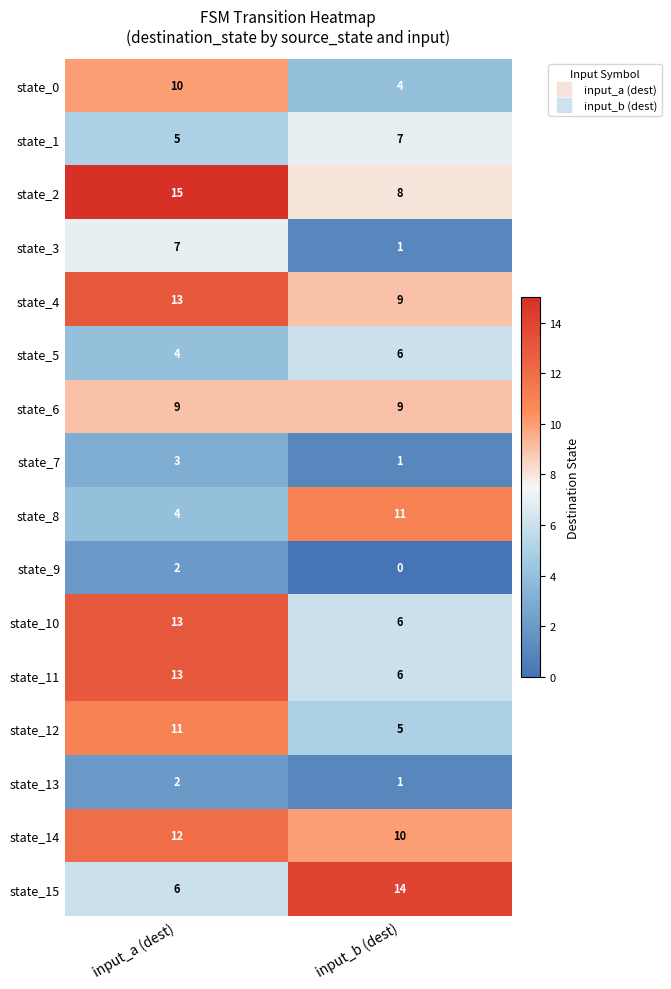

Rank the categories by state_10 value from highest to lowest.

input_a (dest), input_b (dest)